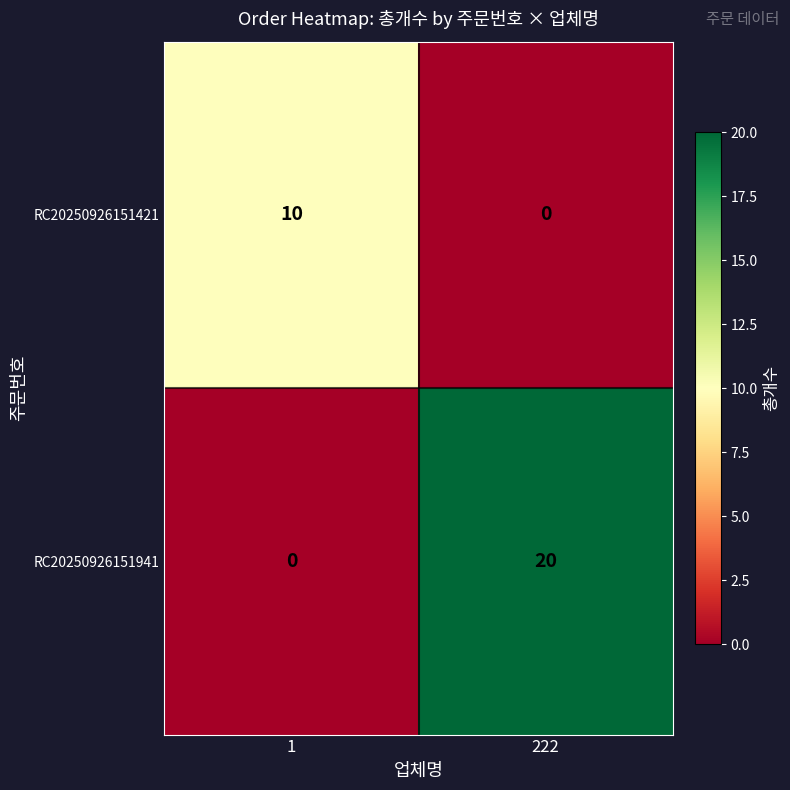

List the labels in order of RC20250926151421 value, largest first.

1, 222